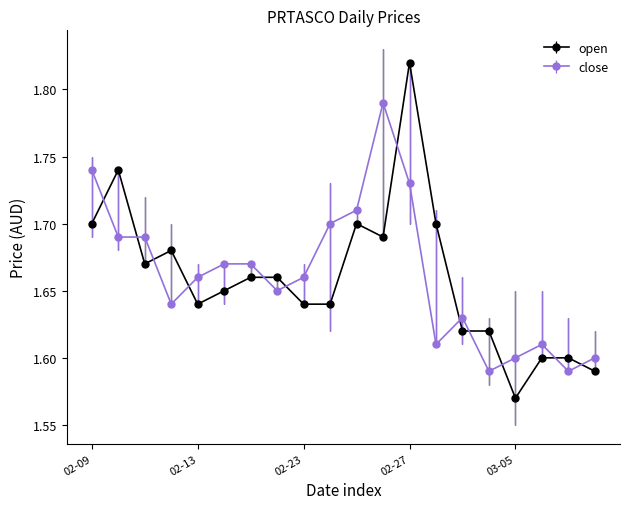

True or false: open has more than 0 interior local peaks.

True